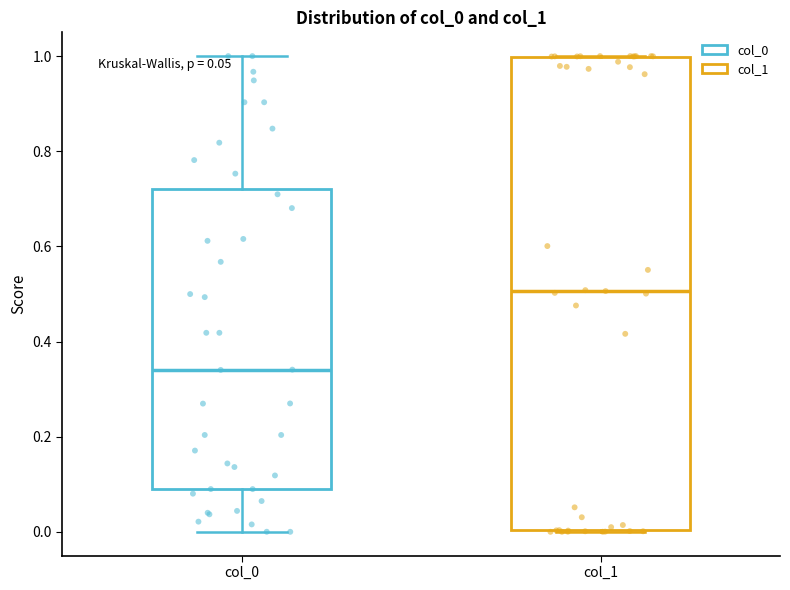

Which box is the tallest, from its lower edge to its upper edge?

col_1